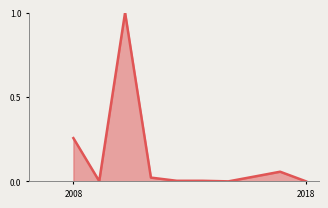

What is the greatest value displayed?

1.0